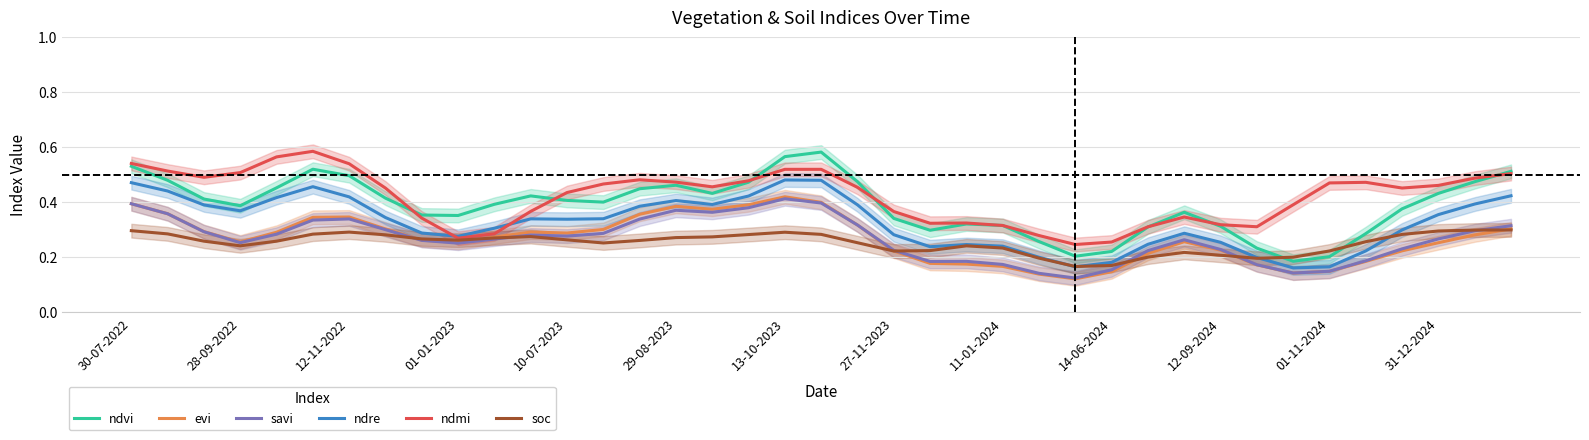

True or false: savi and ndmi intersect in this chart.

False